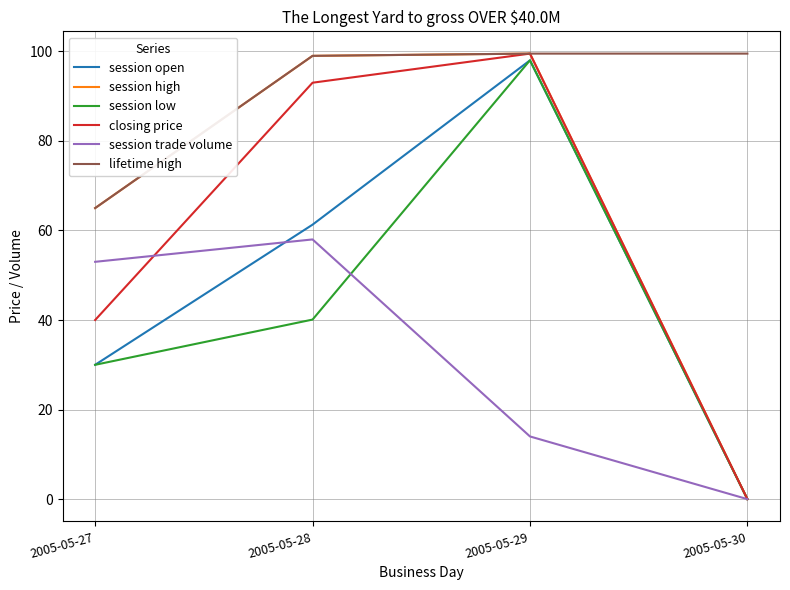

True or false: session trade volume and lifetime high cross at least once.

False